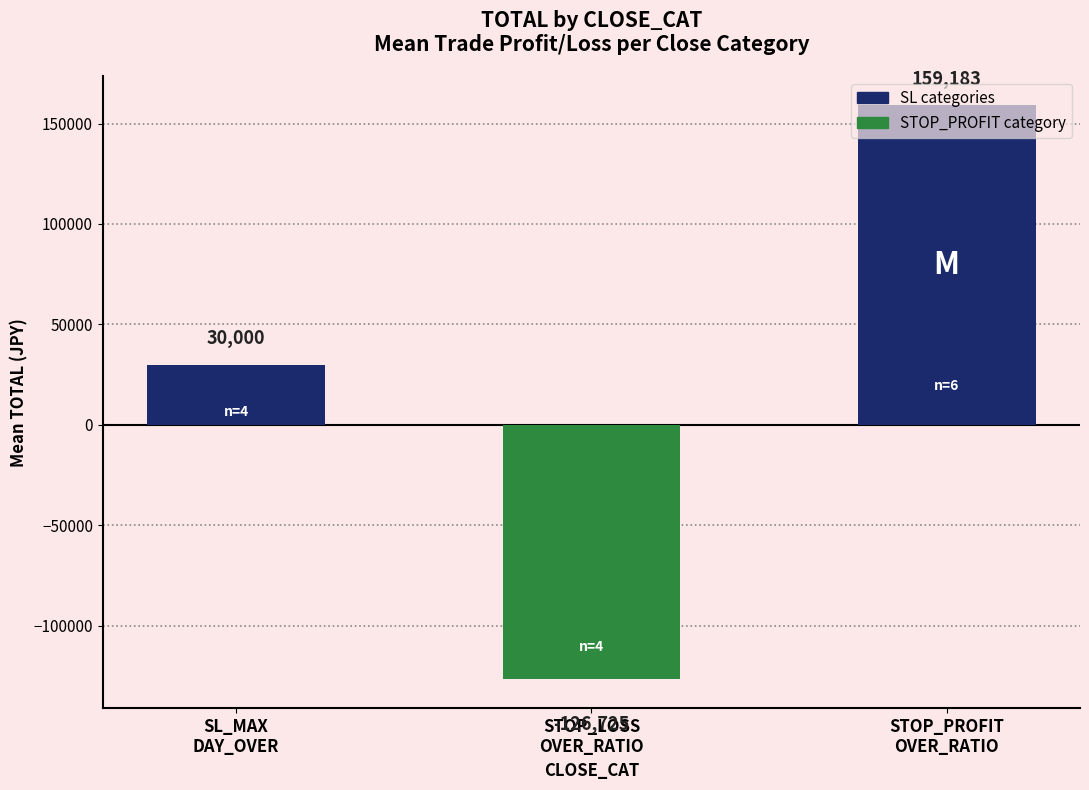

Rank the categories by value from lowest to highest.

STOP_LOSS
OVER_RATIO, SL_MAX
DAY_OVER, STOP_PROFIT
OVER_RATIO